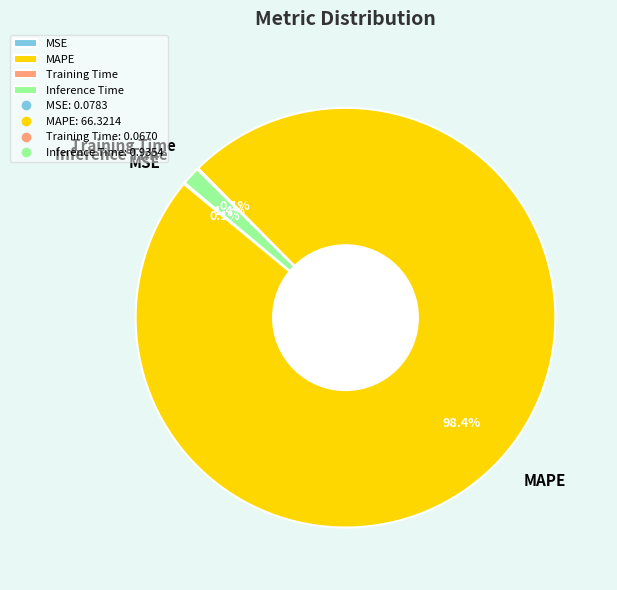

What is the largest slice in the pie chart?

MAPE